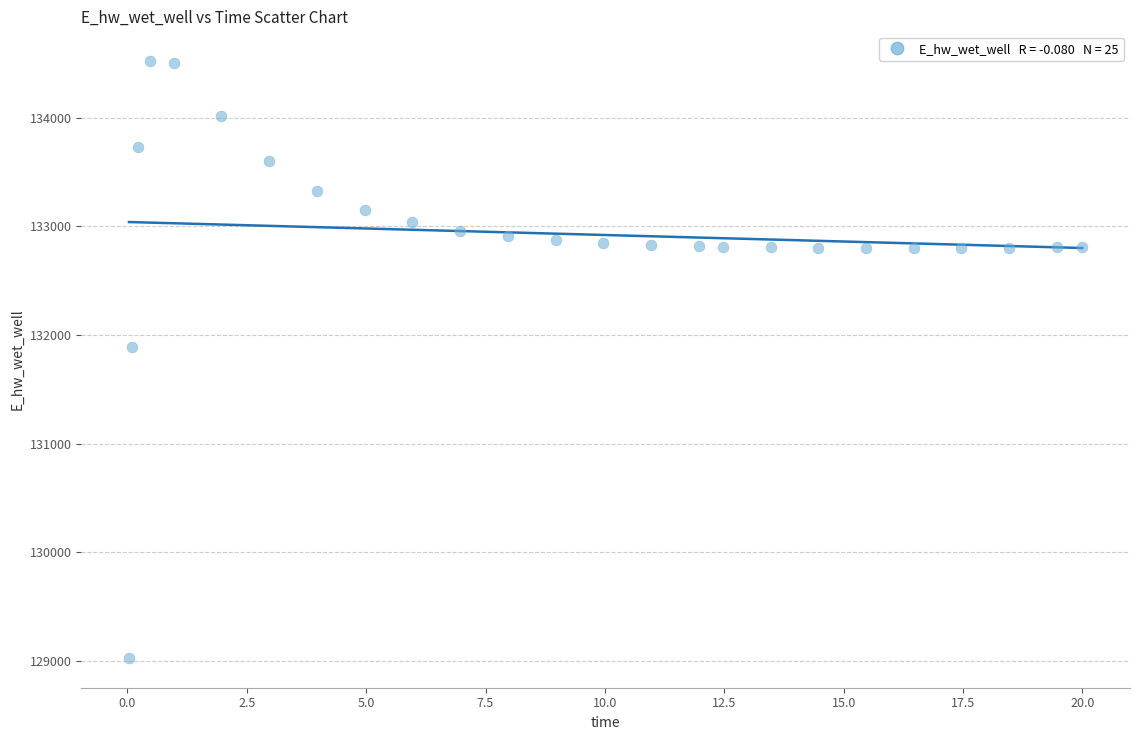

What Y value in the scatter plot is closest to 131774?

131893.6